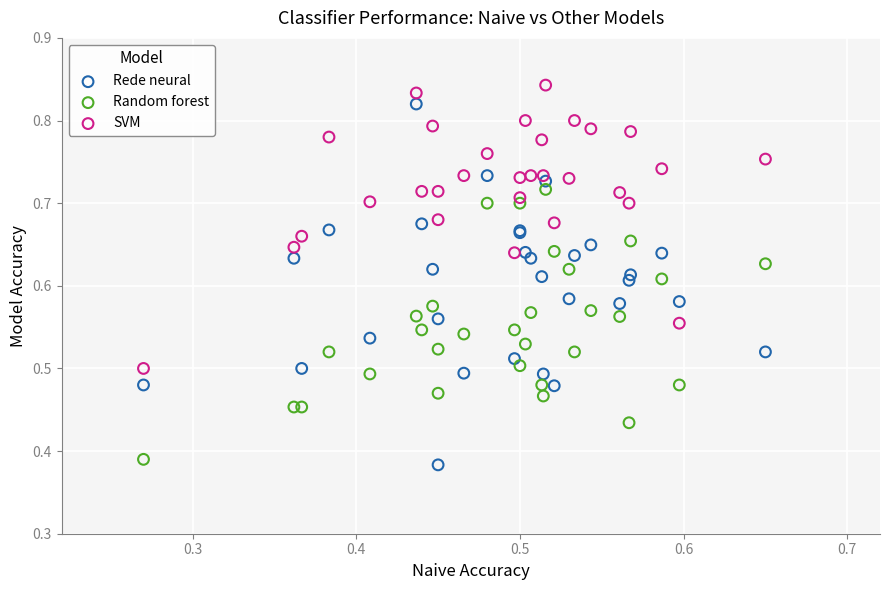

Which series contains the lowest Y value?

Rede neural